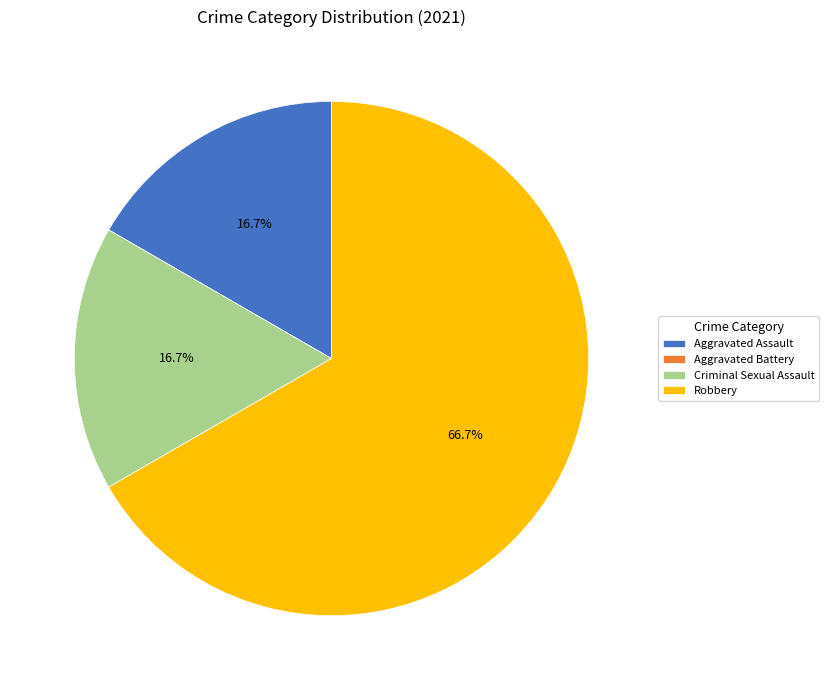

Which category has the biggest portion of the pie?

Robbery